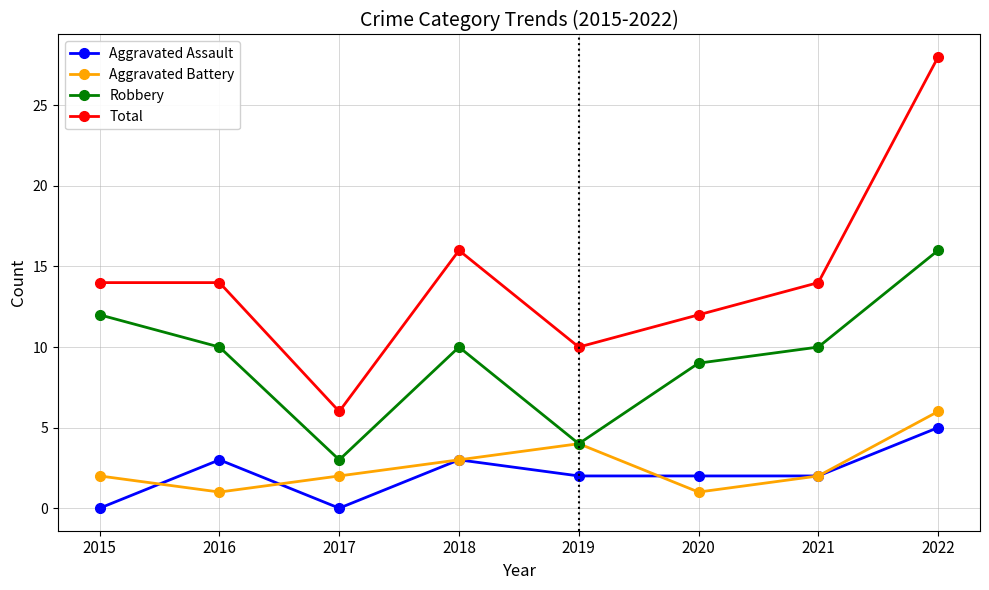

How many lines are shown in the chart?

4